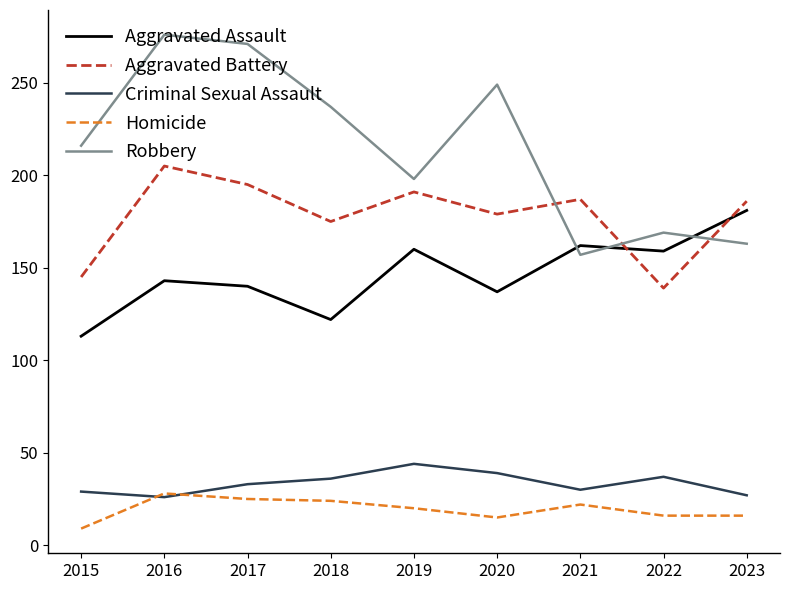

The Robbery series shows 282 at 2015. True or false?

False